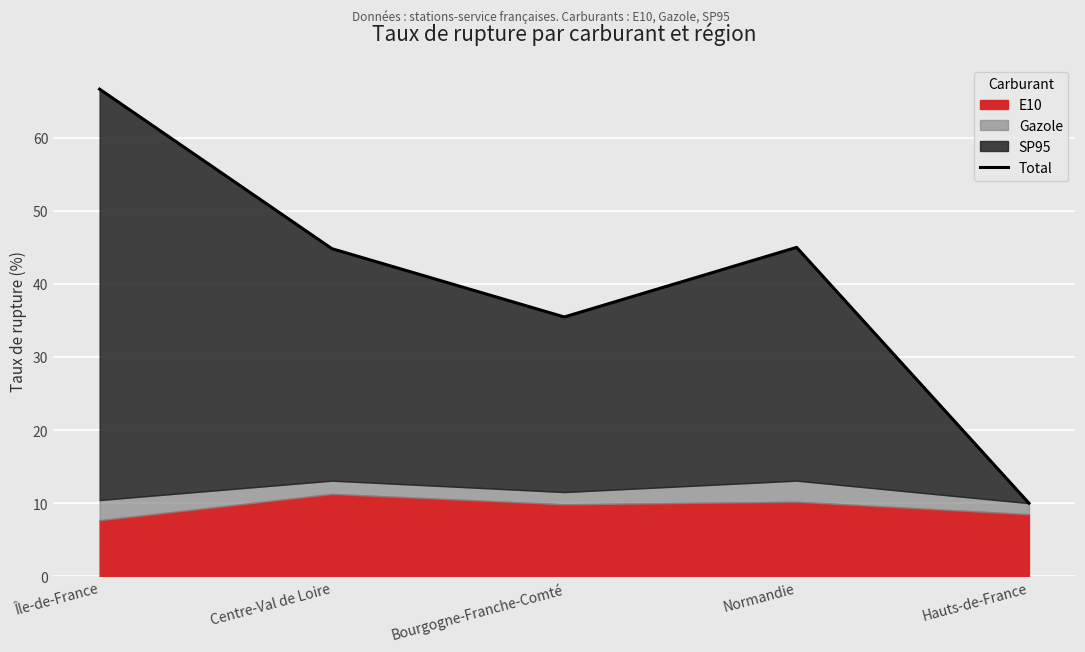

What is the greatest value displayed?

66.6